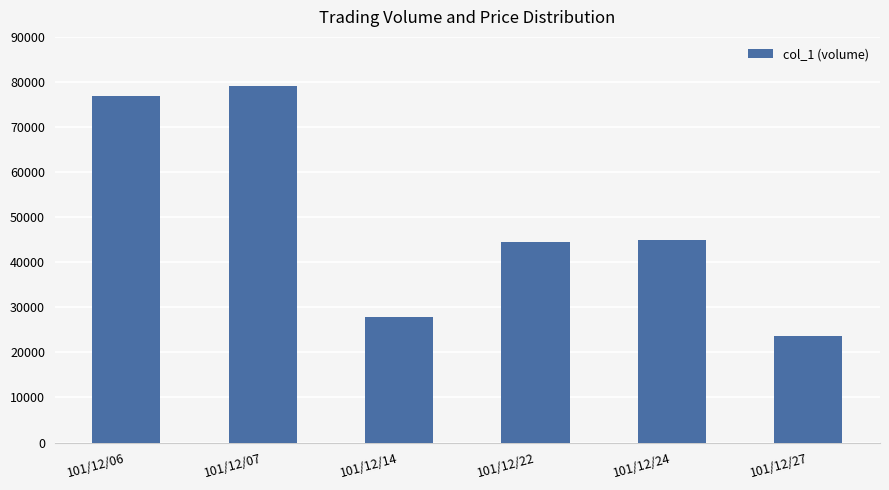

Between 101/12/24 and 101/12/06, which is larger?

101/12/06